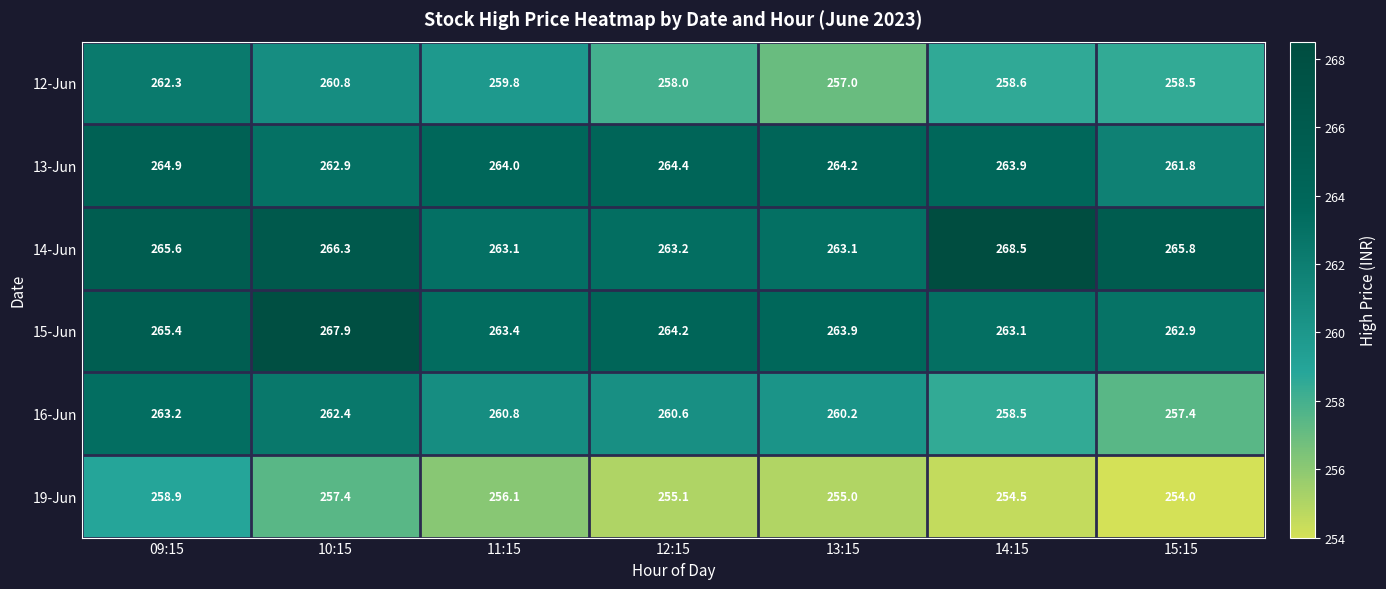

What is the total value across all series at 15:15?

1560.4